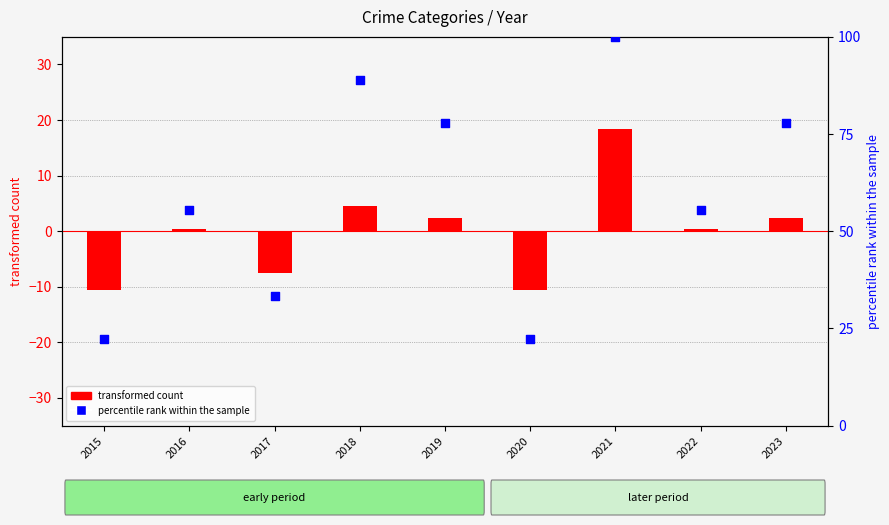

At how many categories does at least one series exceed 20?

9